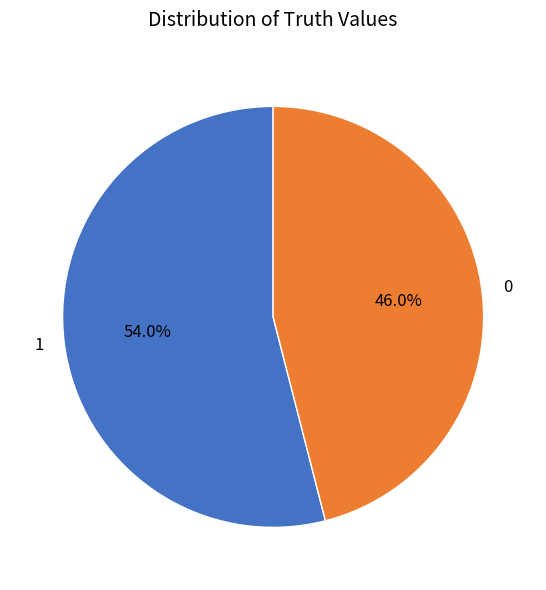

Is the sum of 0 and 1 greater than half?

Yes